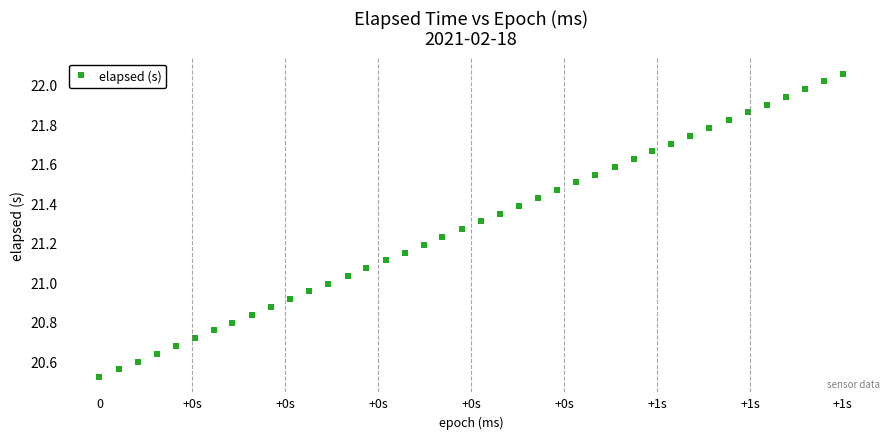

What is the range of Y values (max minus min)?

1.5